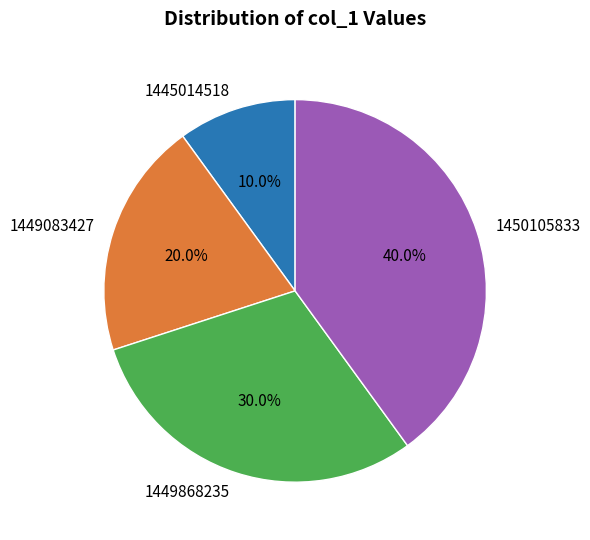

To the nearest percent, what is the average slice percentage?

25%